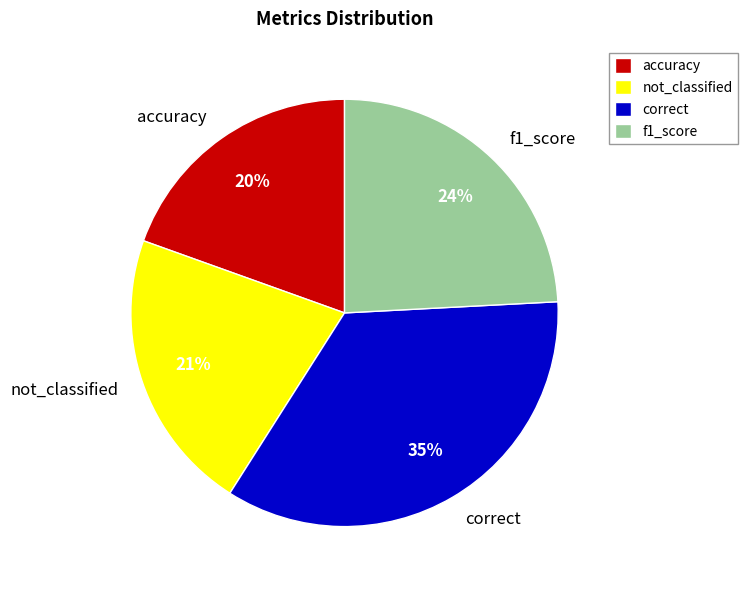

What is the largest slice in the pie chart?

correct